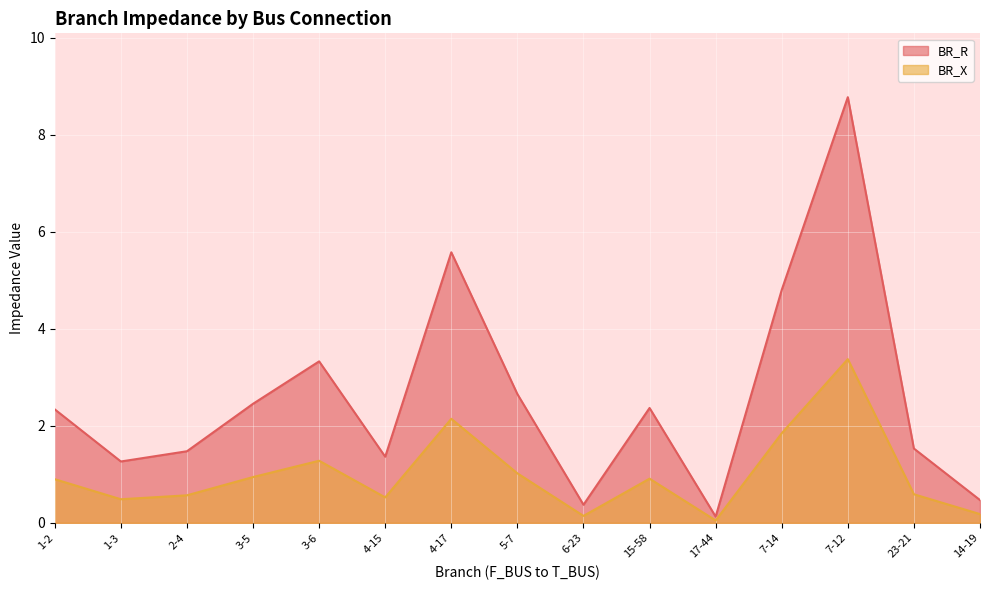

What position from the left is 17-44?

11